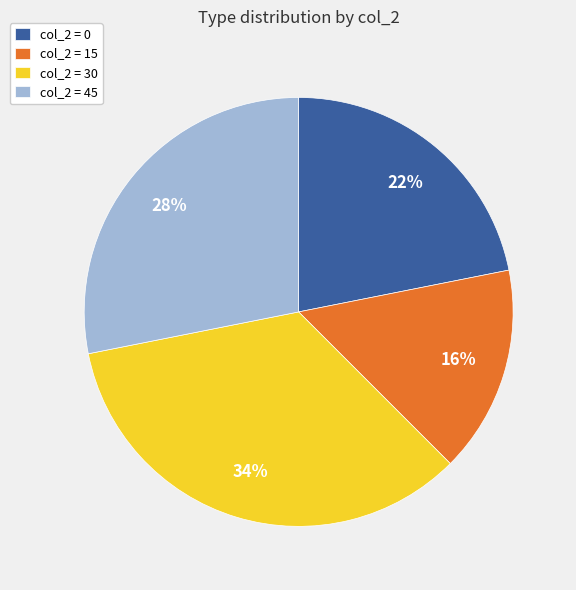

The col_2 = 30 slice represents 34% of the pie. True or false?

True